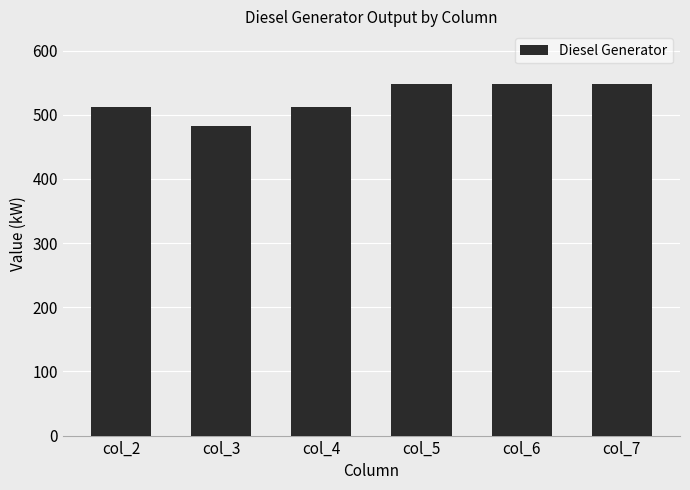

What is the change in value from col_4 to col_5?

+36